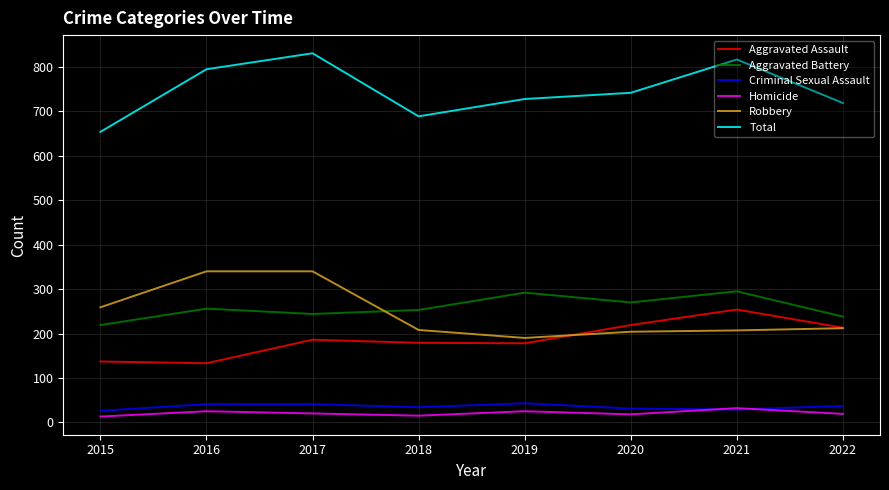

What is the average value of the Total series?

747